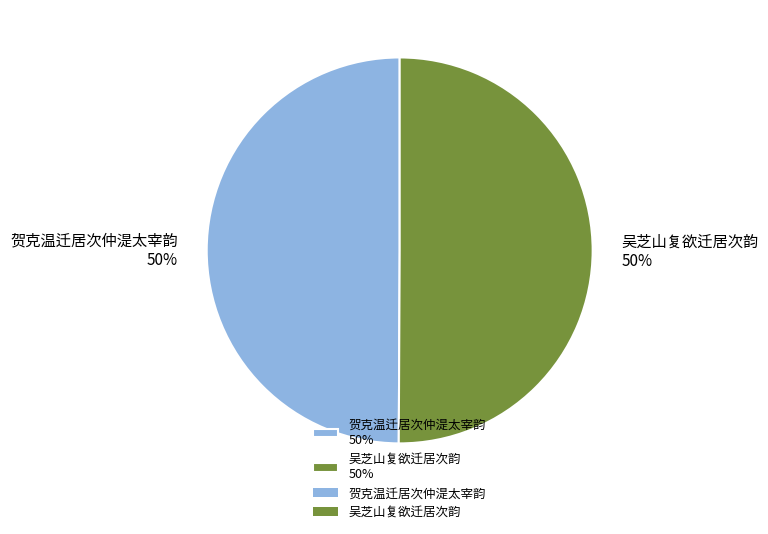

Count the number of slices in the pie.

2